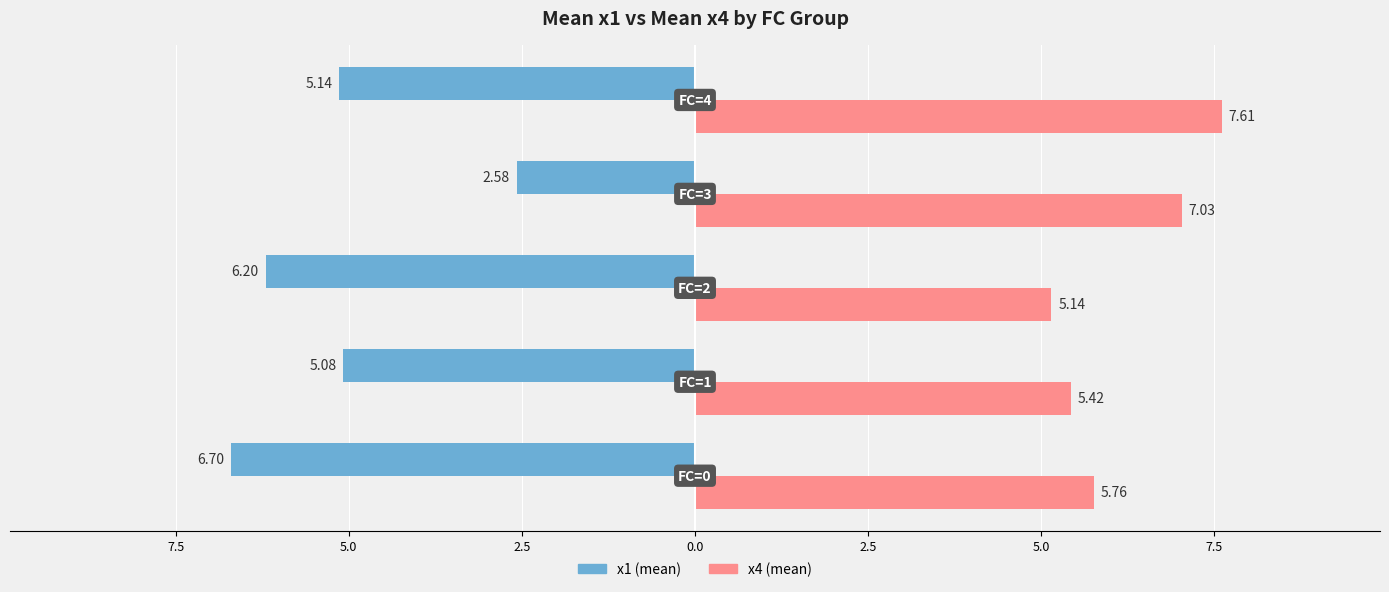

How many groups of bars are there?

5